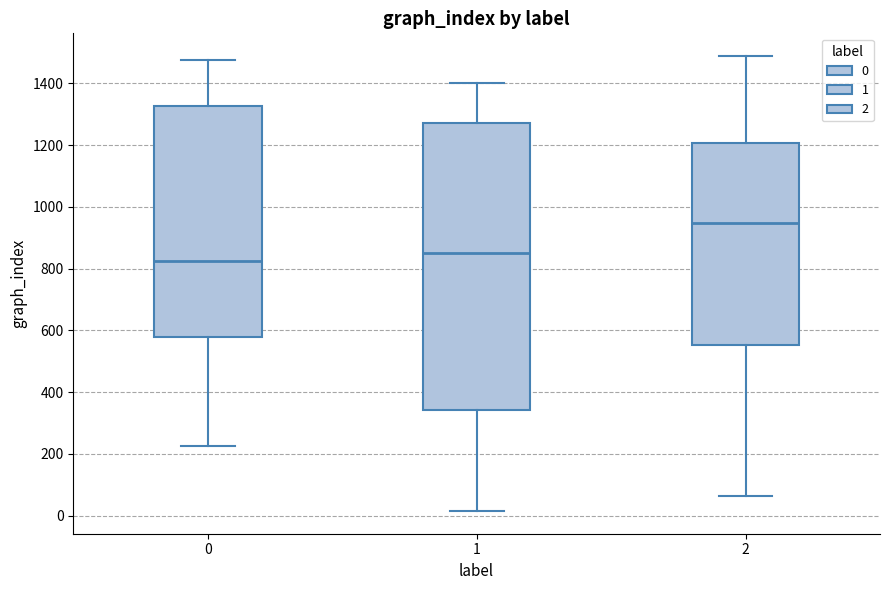

Comparing the boxes themselves (not the whiskers), which one is the tallest?

1